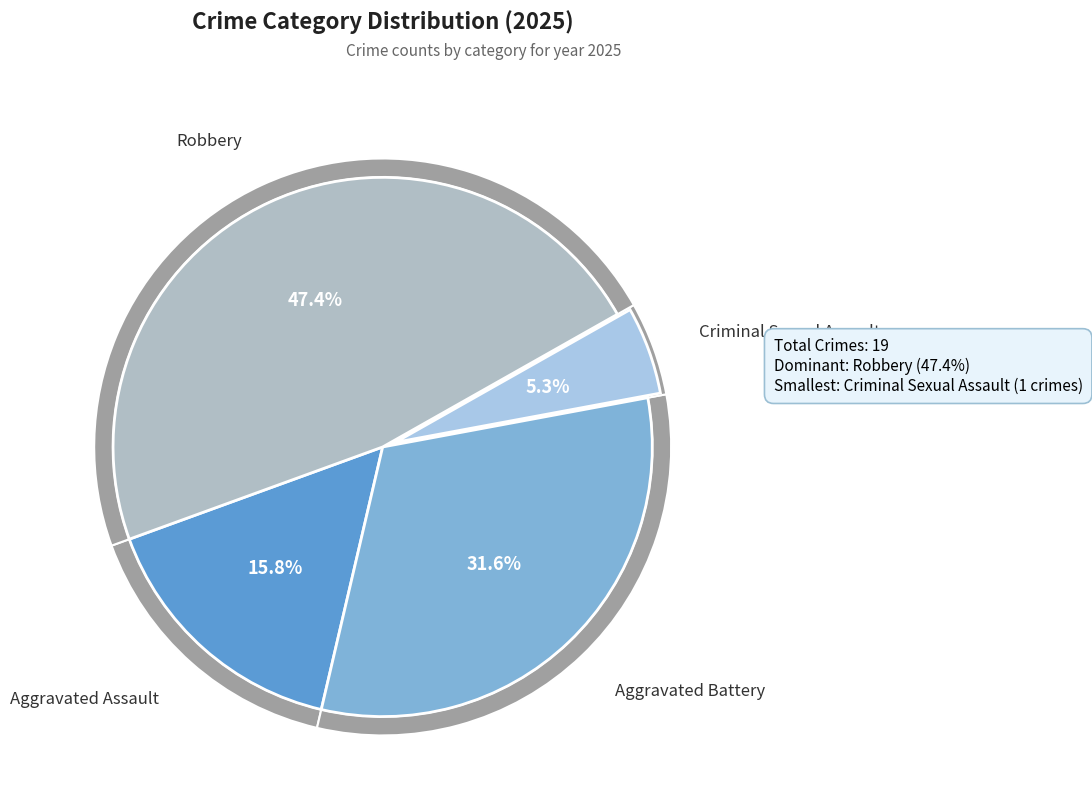

How many segments does this pie chart have?

4